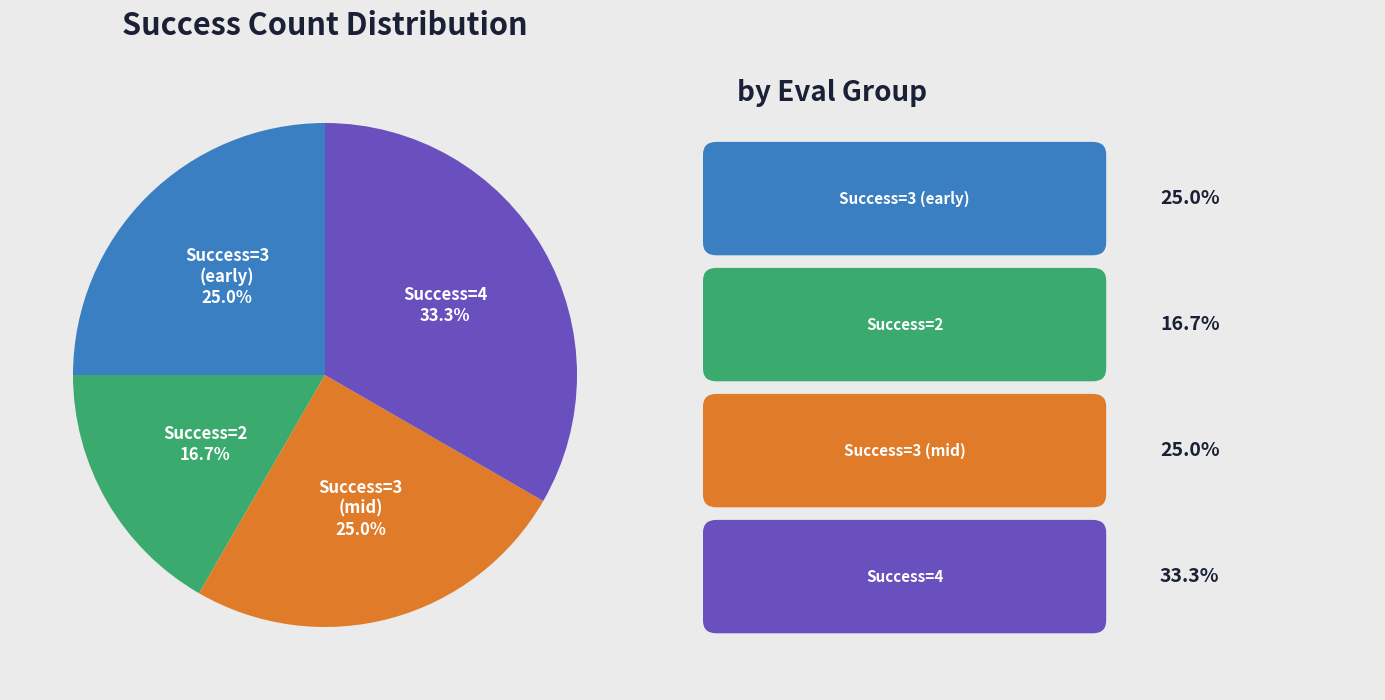

Does any single category account for the majority?

No